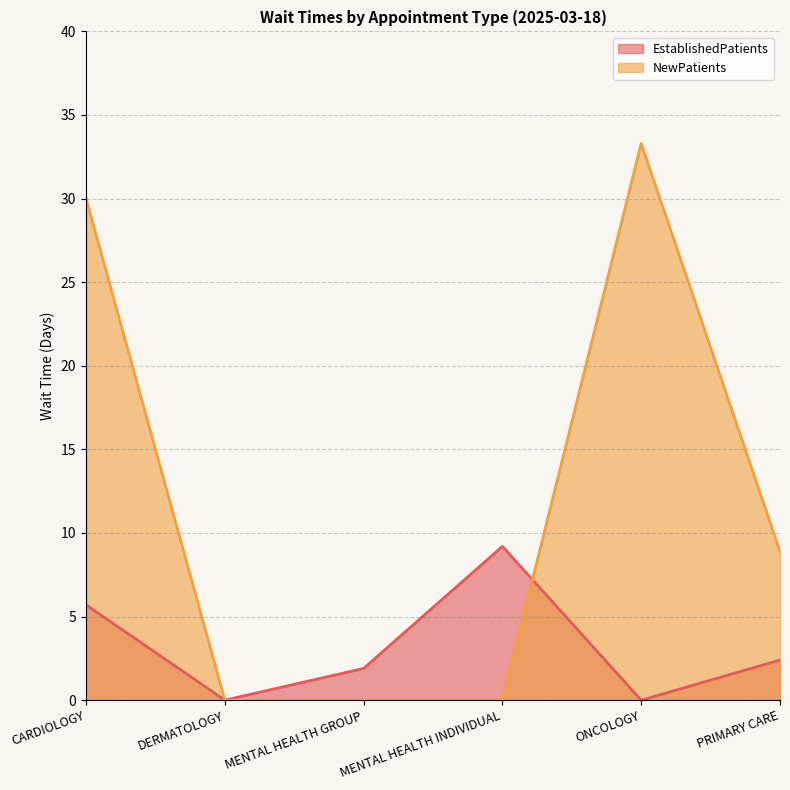

At which category does NewPatients reach its first local peak?

ONCOLOGY